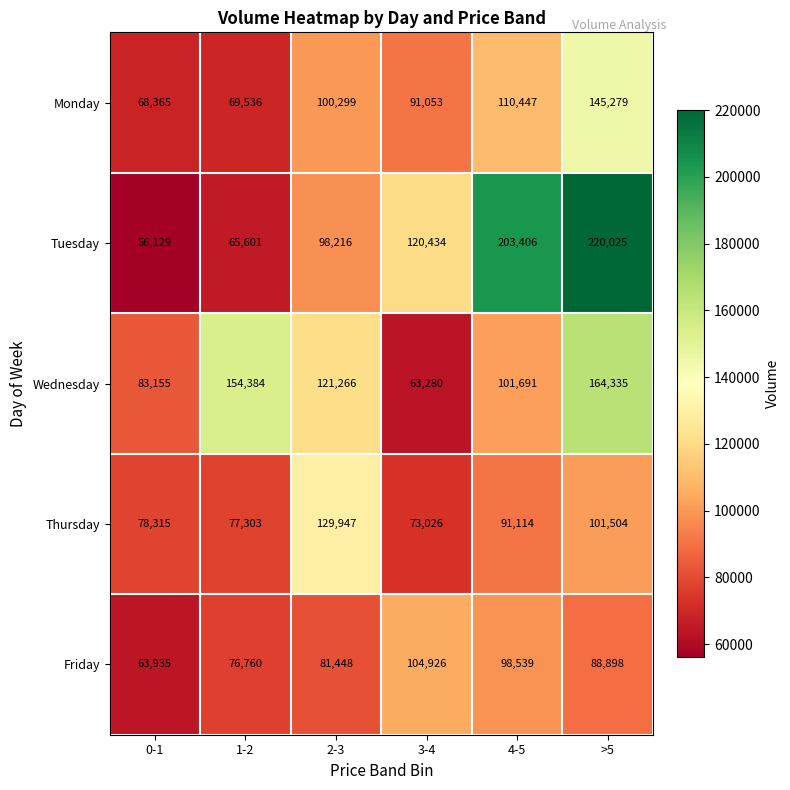

True or false: Thursday has a value of 123222 at 1-2.

False